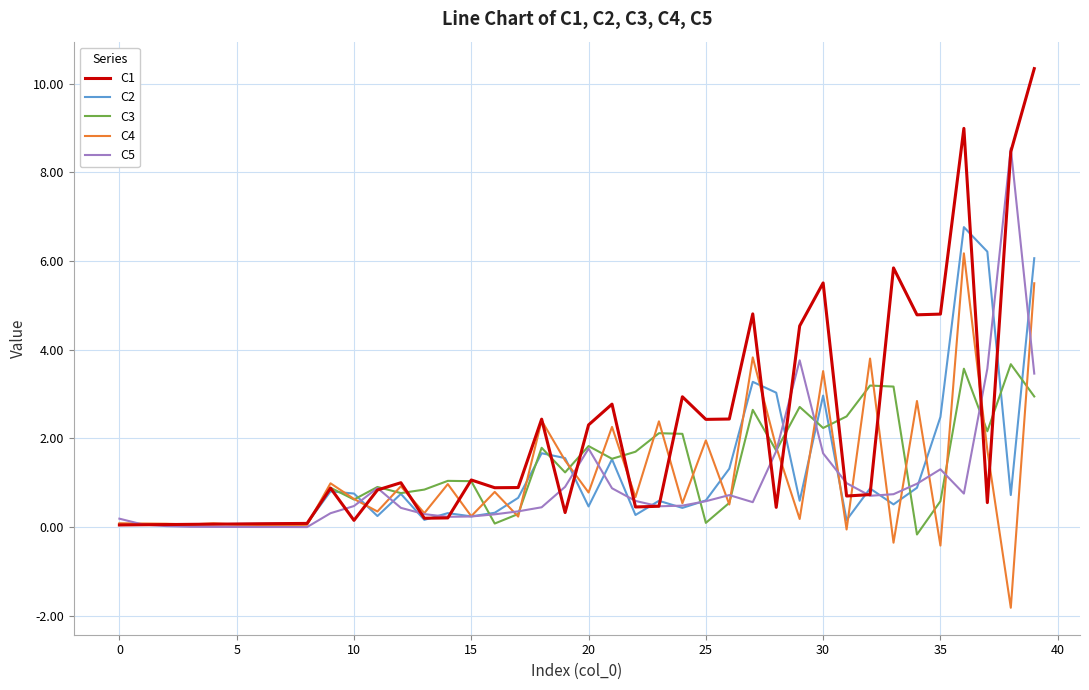

What is the minimum value shown in the chart?

-1.8